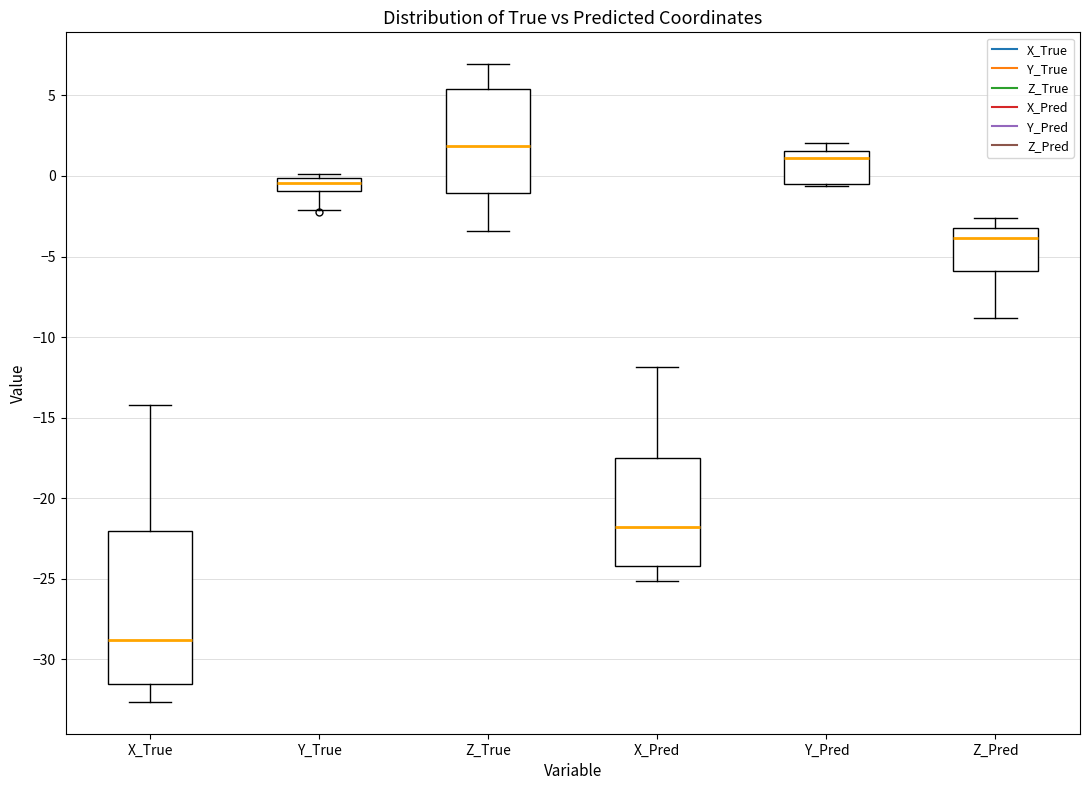

Where does the lower whisker of the box for X_True end on the y-axis? The values are not printed on the chart, so give them approximately, as read against the axis.

-32.5